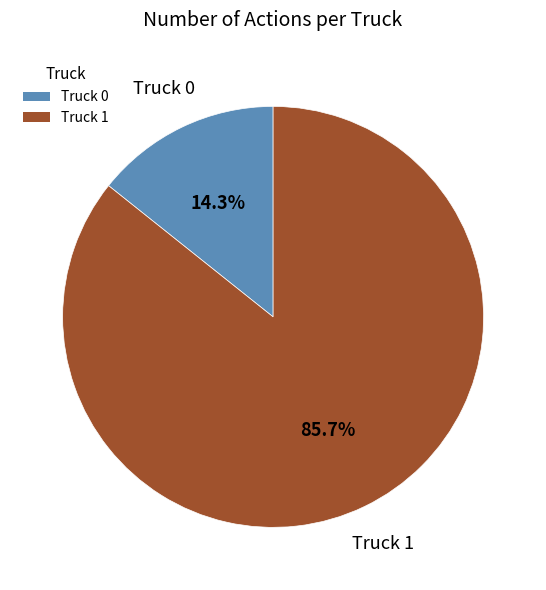

What portion of the pie excludes Truck 1?

14.3%